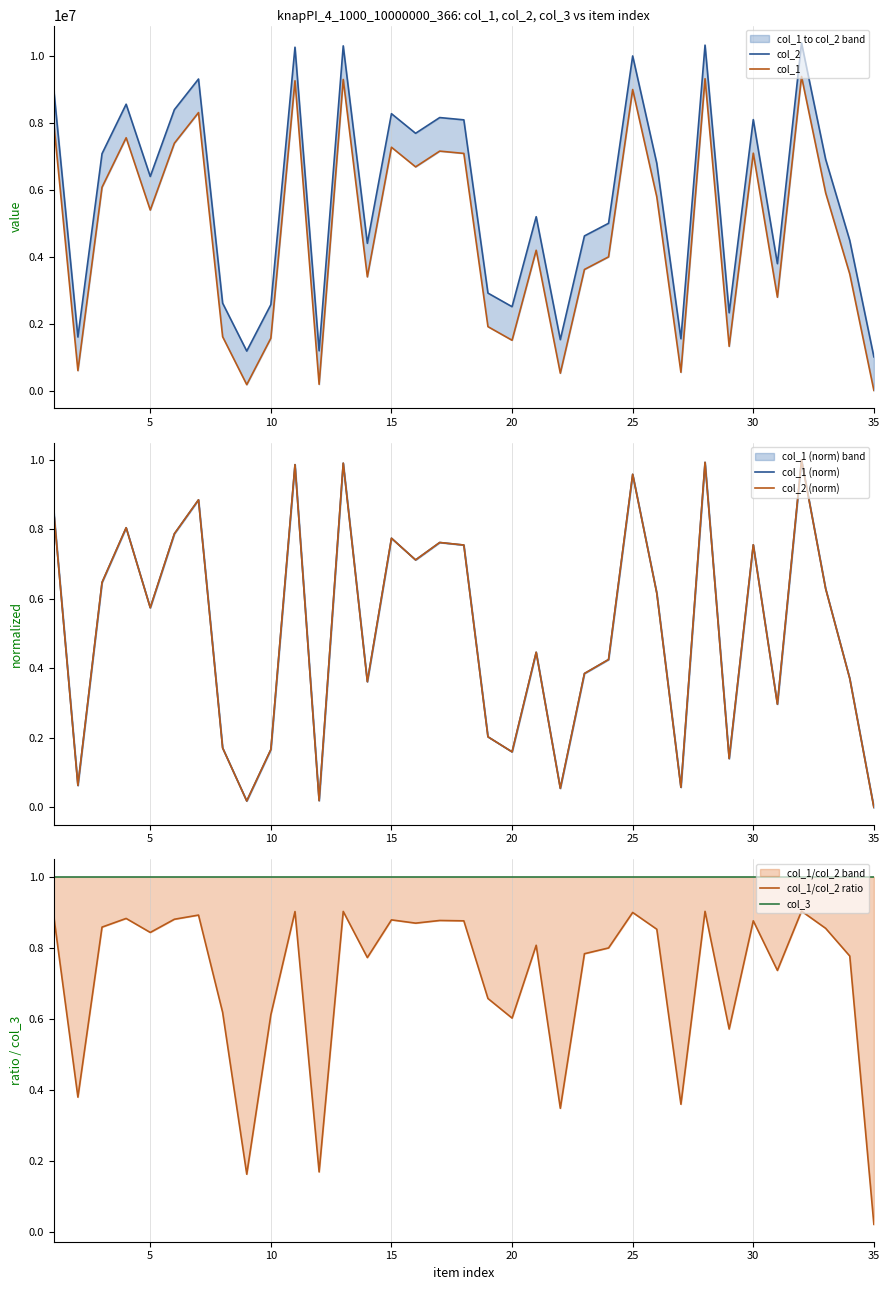

True or false: col_1 has more than 0 points higher than both neighbors.

True